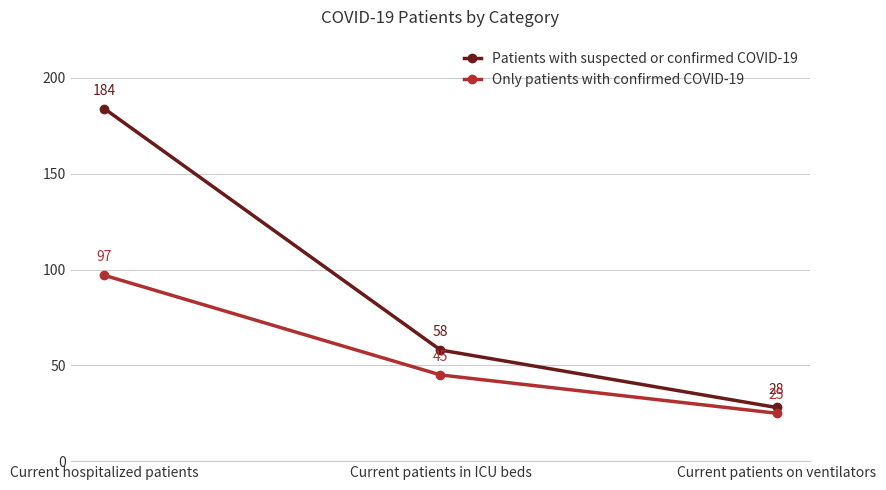

Which series has the largest range (max minus min)?

Patients with suspected or confirmed COVID-19